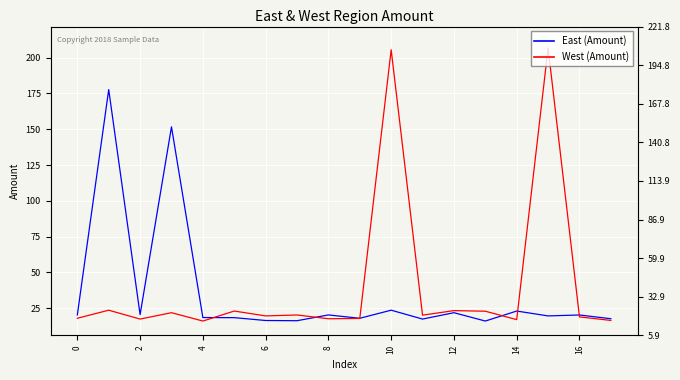

Which series has the largest total across all categories?

West (Amount)